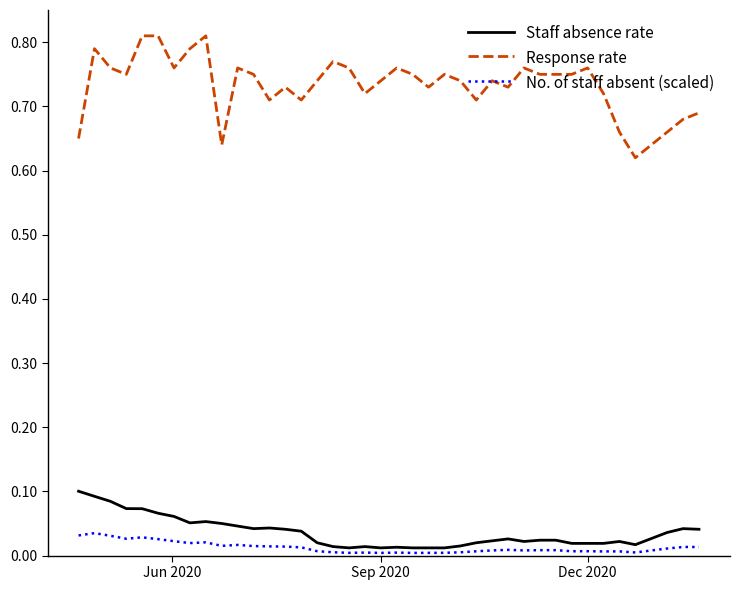

True or false: Staff absence rate and No. of staff absent (scaled) cross at least once.

False